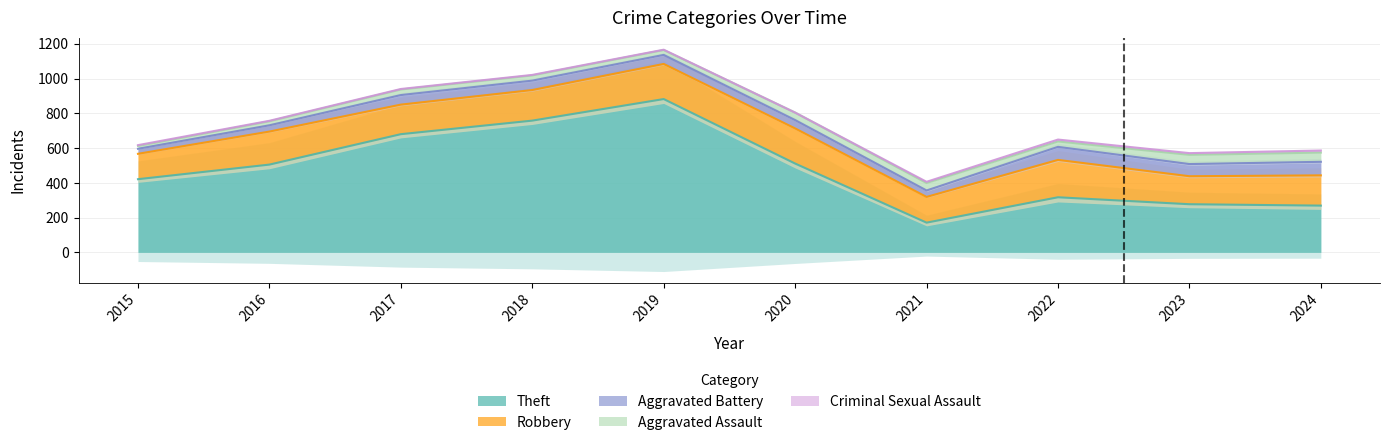

List the series in order of their peak value, highest first.

Theft, Robbery, Aggravated Battery, Aggravated Assault, Criminal Sexual Assault